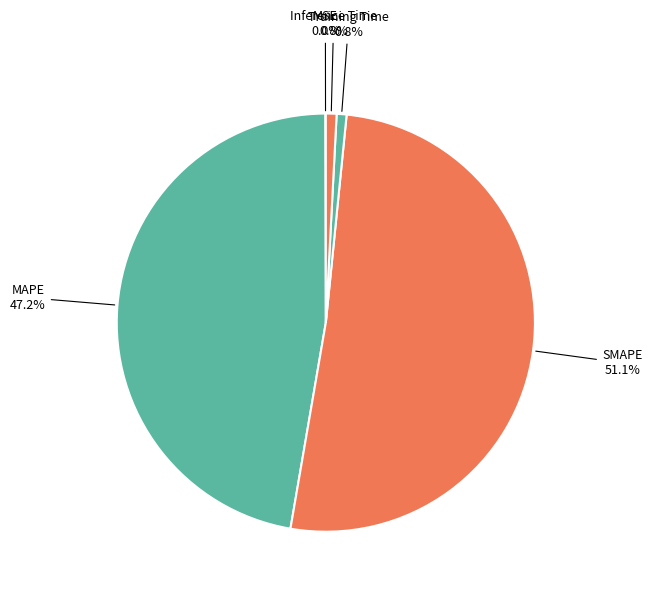

To the nearest percent, what is the combined percentage of Inference Time and SMAPE?

52%